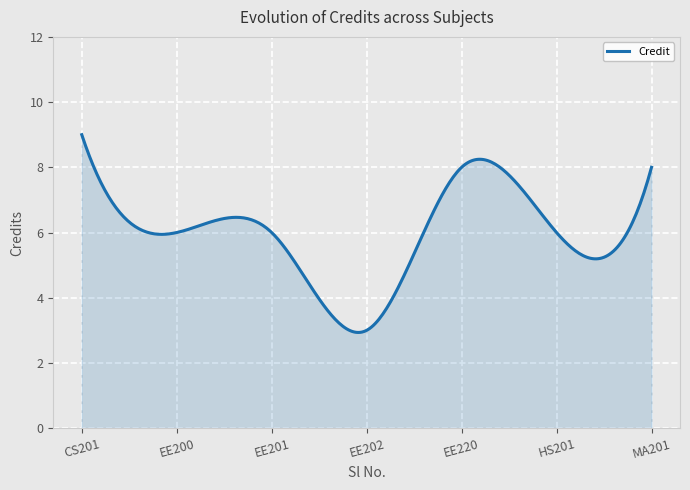

What is the maximum value shown in the chart?

9.0